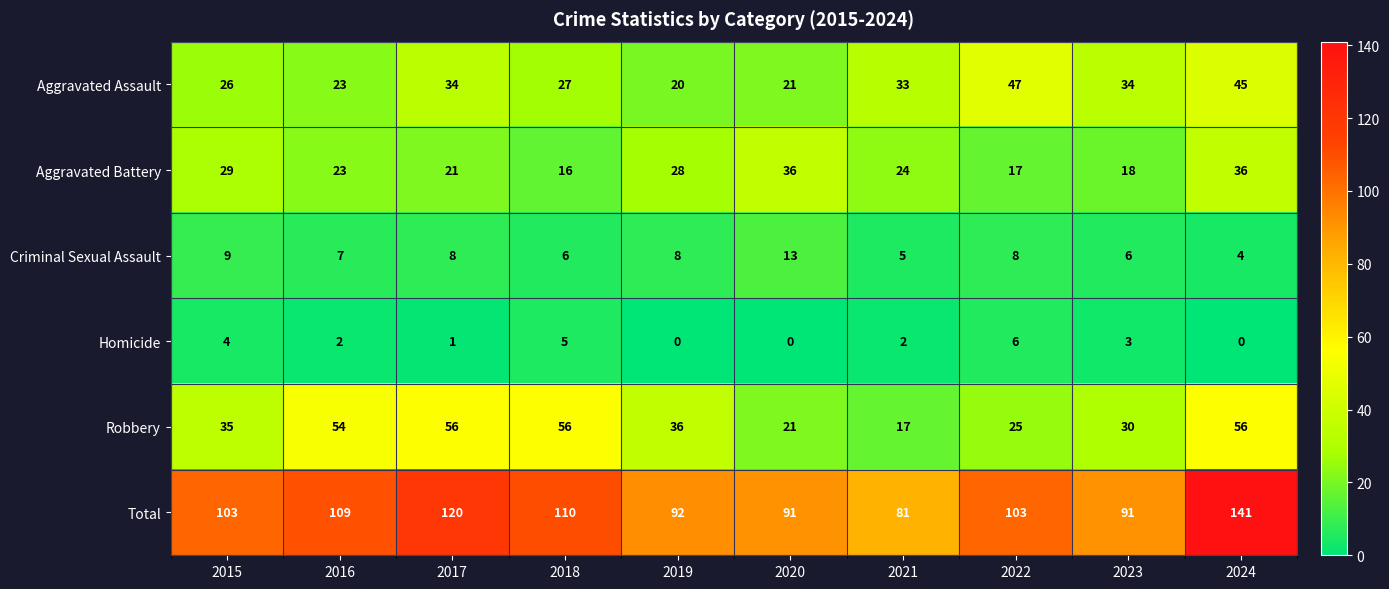

Rank the series by their maximum value, from lowest to highest.

Homicide, Criminal Sexual Assault, Aggravated Battery, Aggravated Assault, Robbery, Total